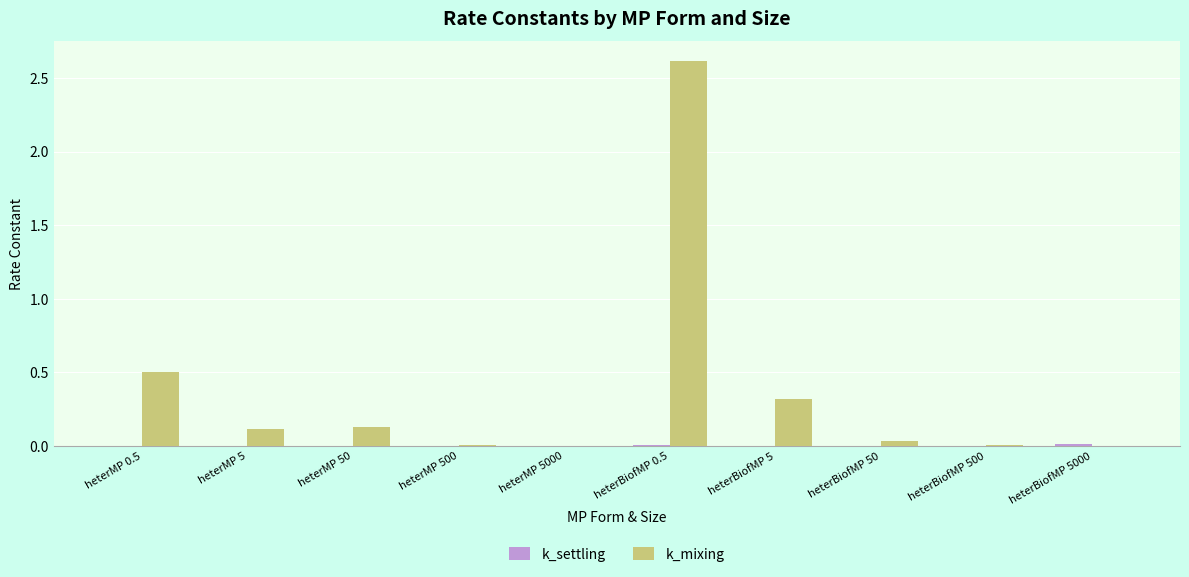

Which series has the largest total across all categories?

k_mixing